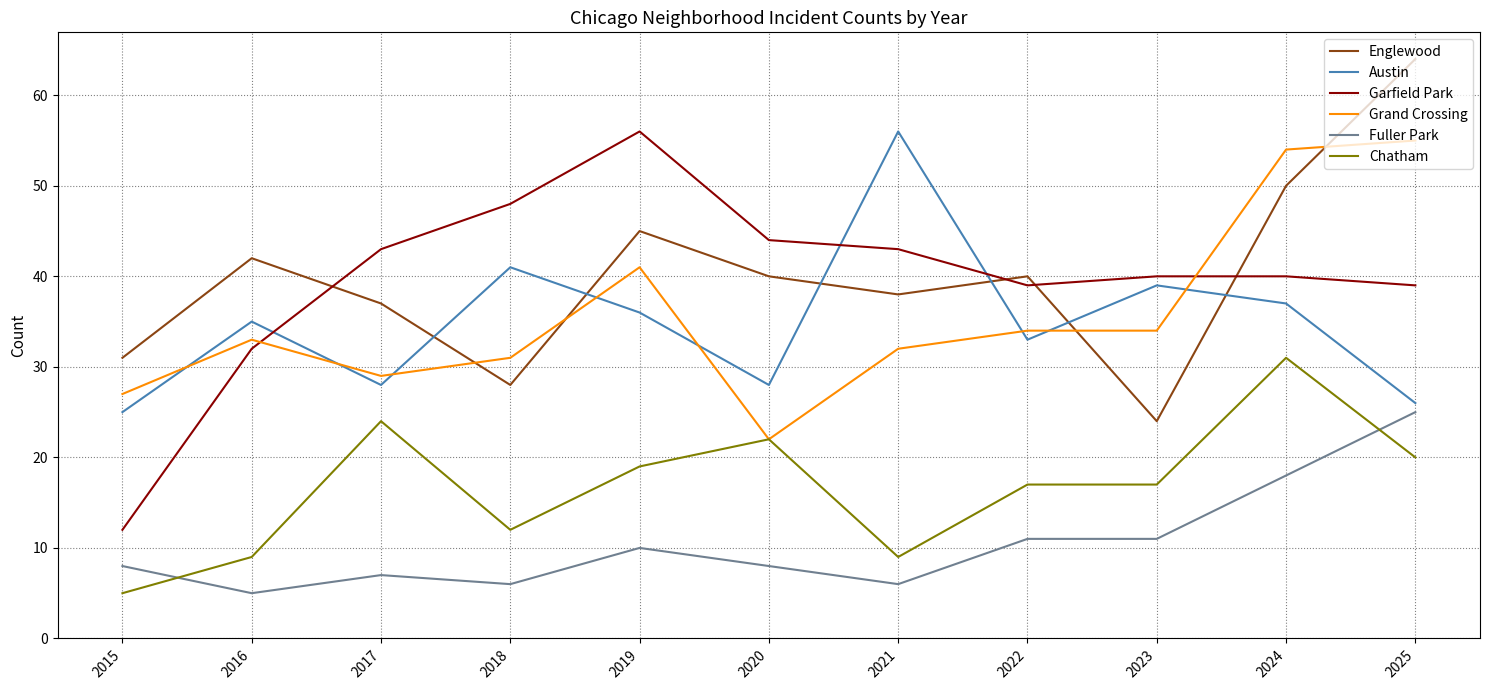

What is the lowest value of the Austin series?

25